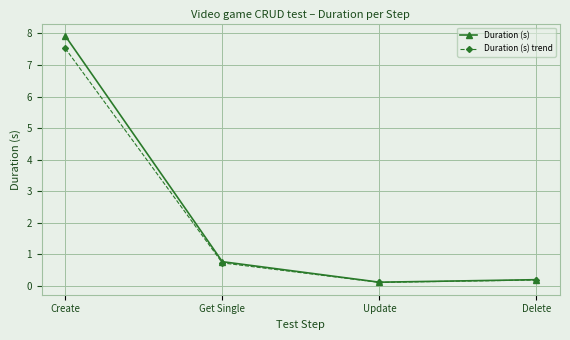

At which label does Duration (s) trend reach its minimum?

Update